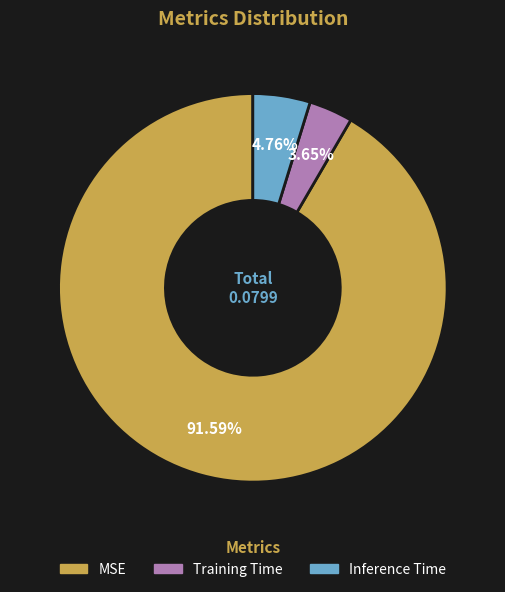

How many slices are in this pie chart?

3